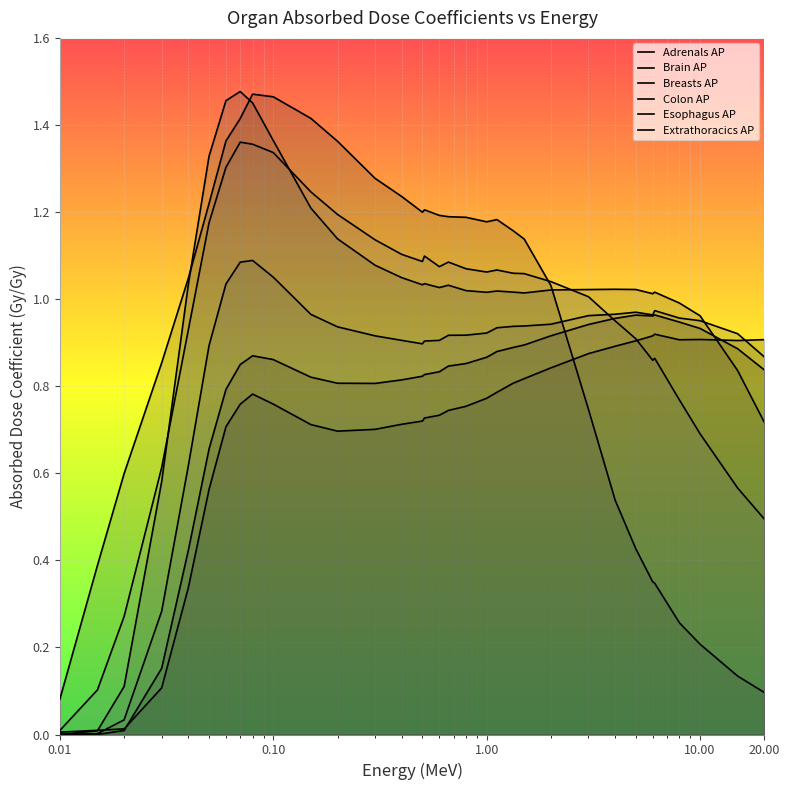

Where do Extrathoracics AP and Colon AP first cross each other?

0.03 and 0.04